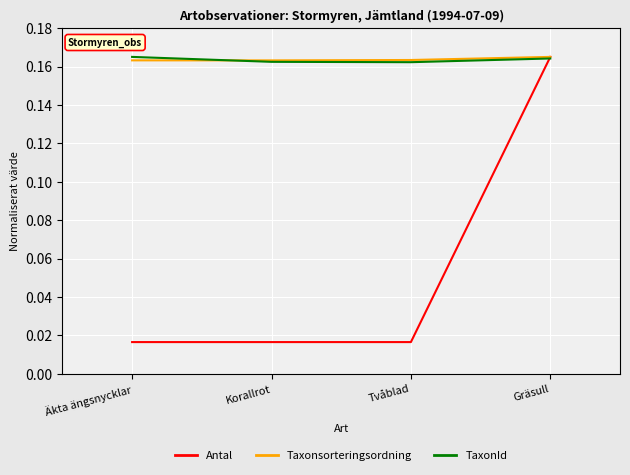

Where do TaxonId and Antal first cross each other?

Tvåblad and Gräsull